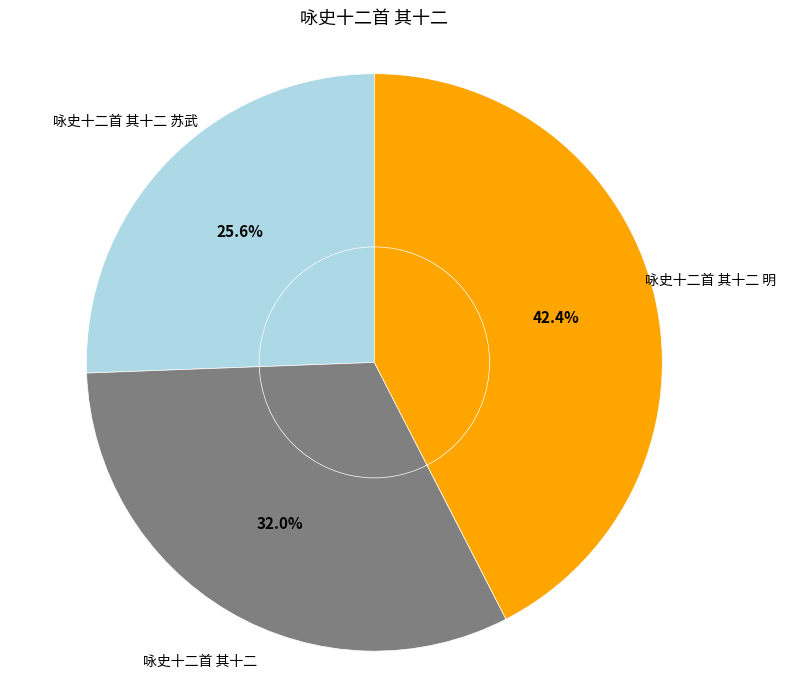

Does any single category account for the majority?

No